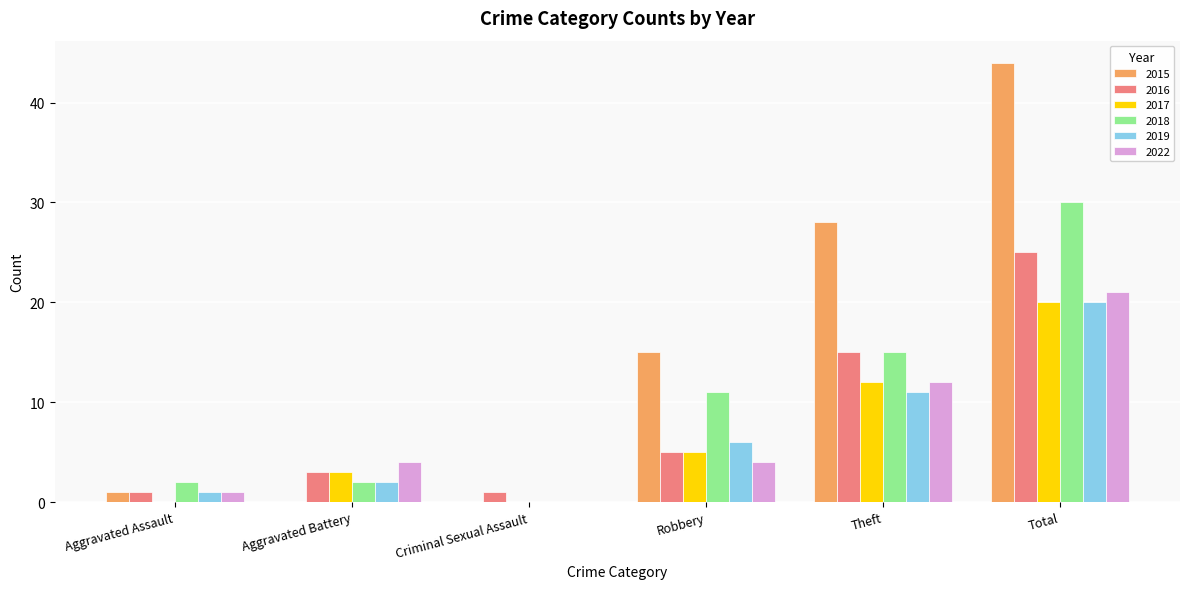

At which label does 2015 reach its peak?

Total